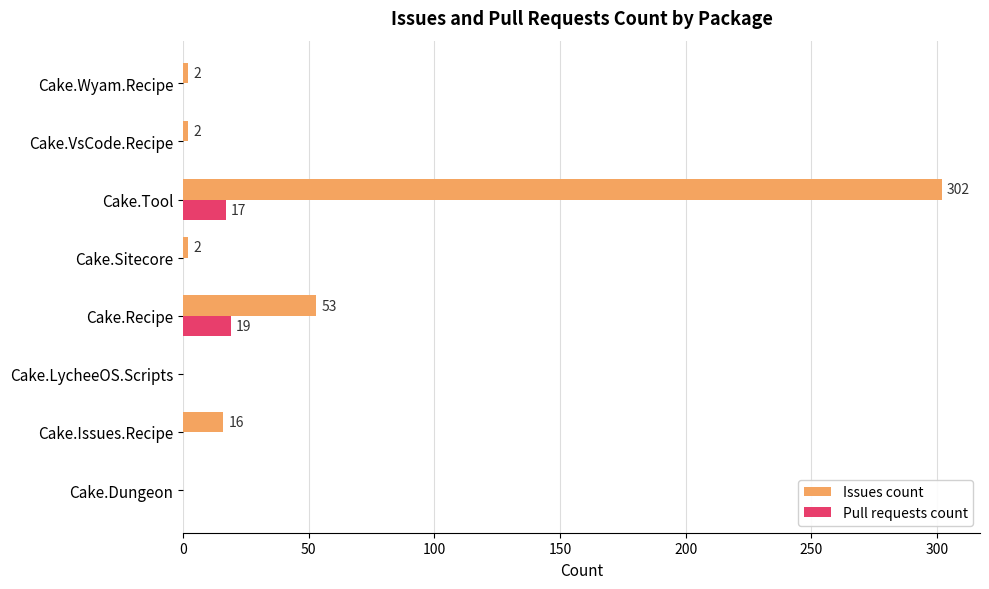

What is the greatest value displayed?

302